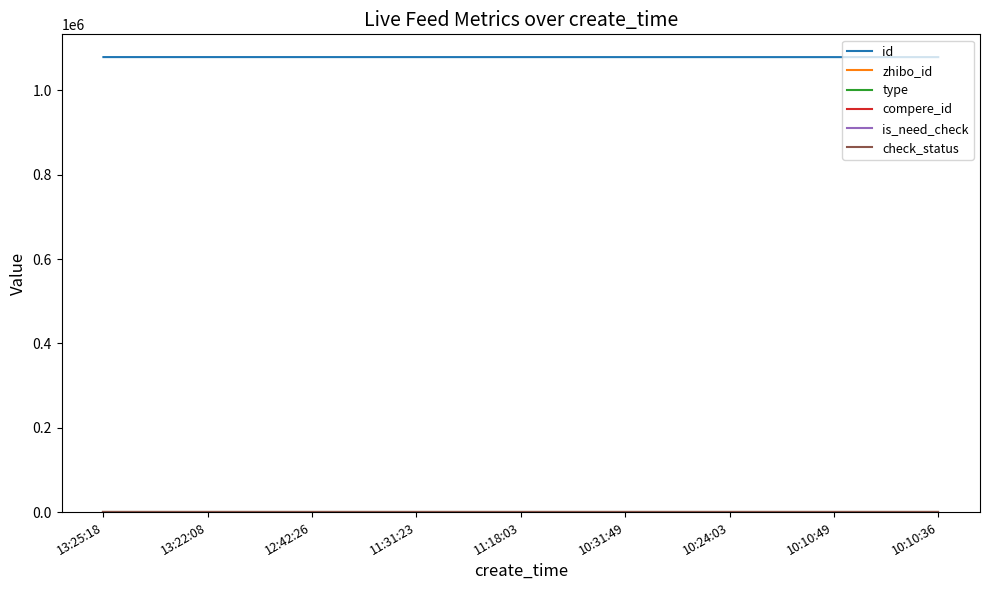

Reading left to right, list all the values displayed in this chart.

id: 1078860	1078858	1078849	1078826	1078820	1078803	1078797	1078785	1078784
zhibo_id: 152	152	152	152	152	152	152	152	152
type: 0	0	0	0	0	0	0	0	0
compere_id: 0	0	0	0	0	0	0	0	0
is_need_check: 0	0	0	0	0	0	0	0	0
check_status: 1	1	1	1	1	1	1	1	1